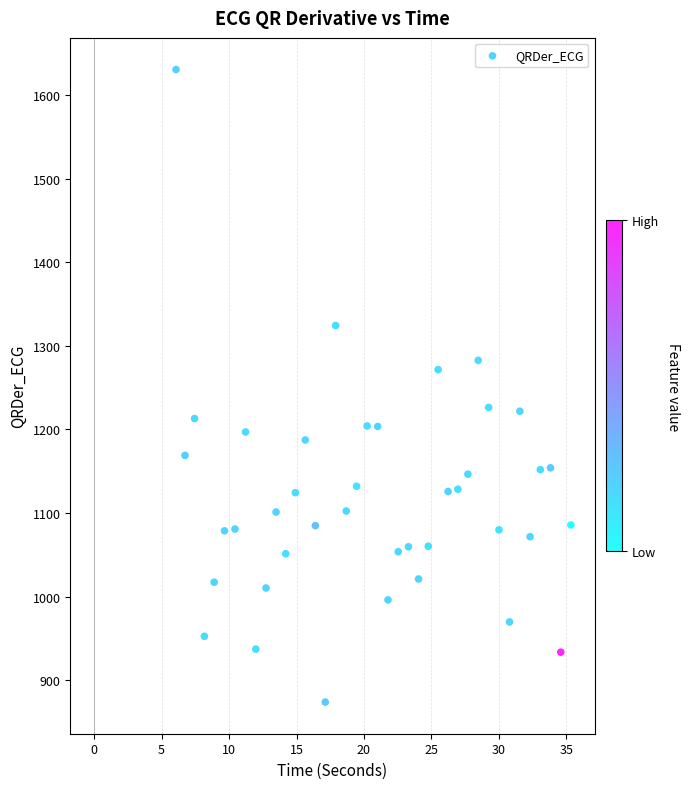

What is the range of Y values (max minus min)?

756.7